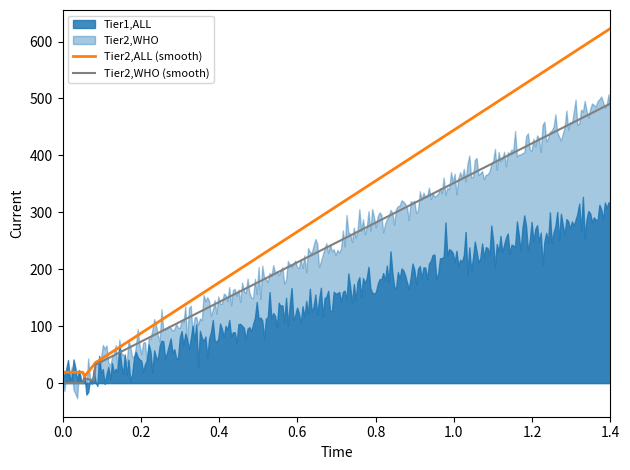

Is it true that Tier2,ALL equals 12 at Possible Assoc w R?

False